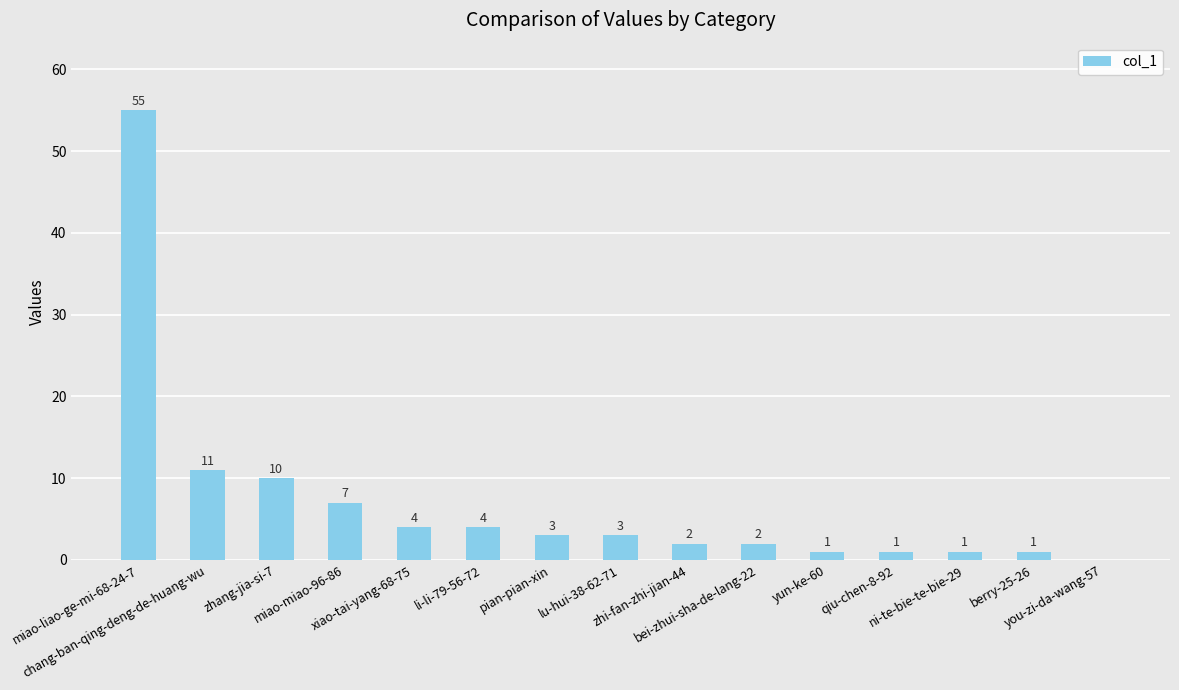

What is the sum of all values?

105